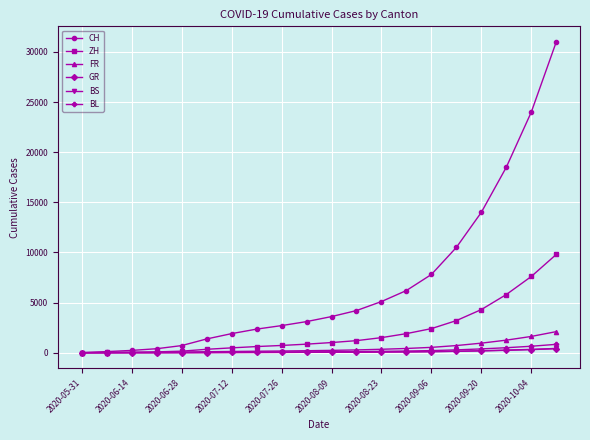

What is the maximum value shown in the chart?

31000